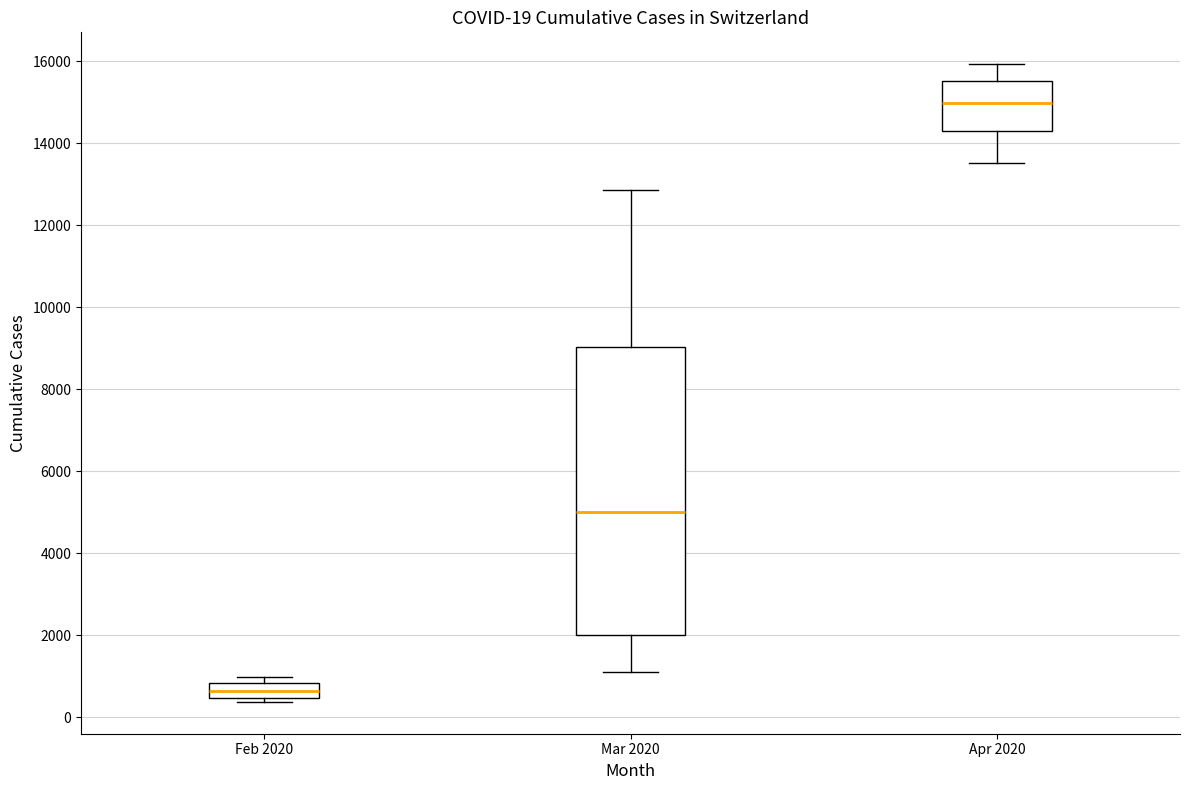

Which box has the lowest median line?

Feb 2020